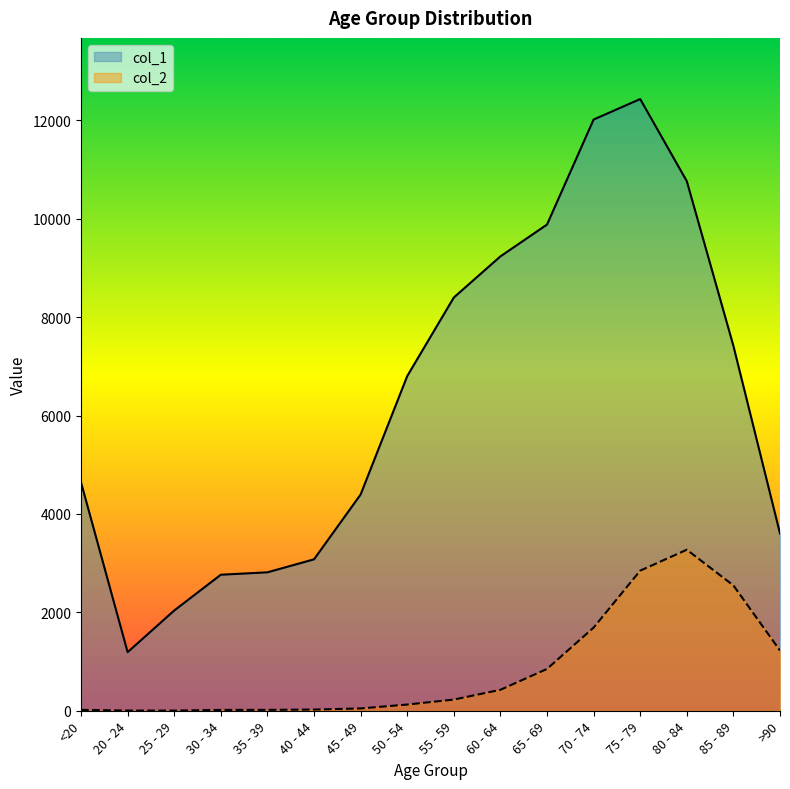

What is the difference between the col_1 values at 75 - 79 and 20 - 24?

11243